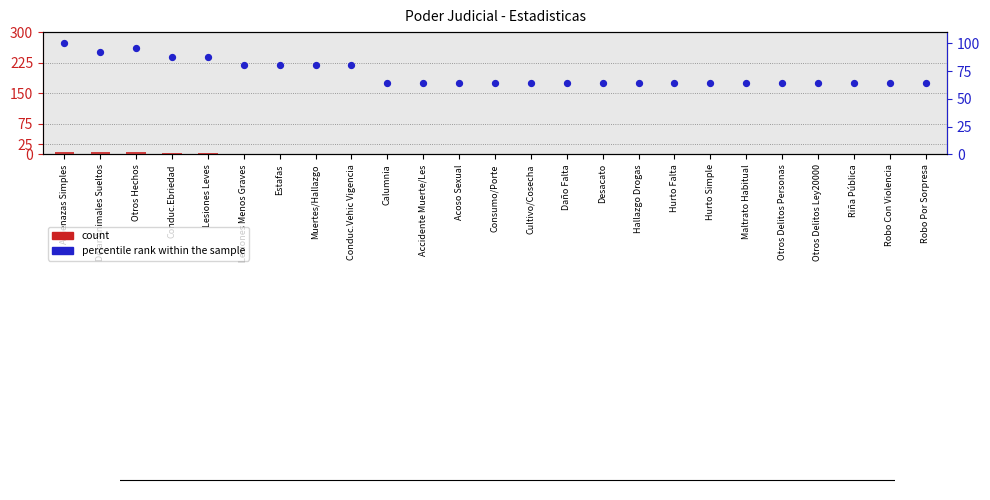

Which series contains the highest Y value?

percentile rank within the sample